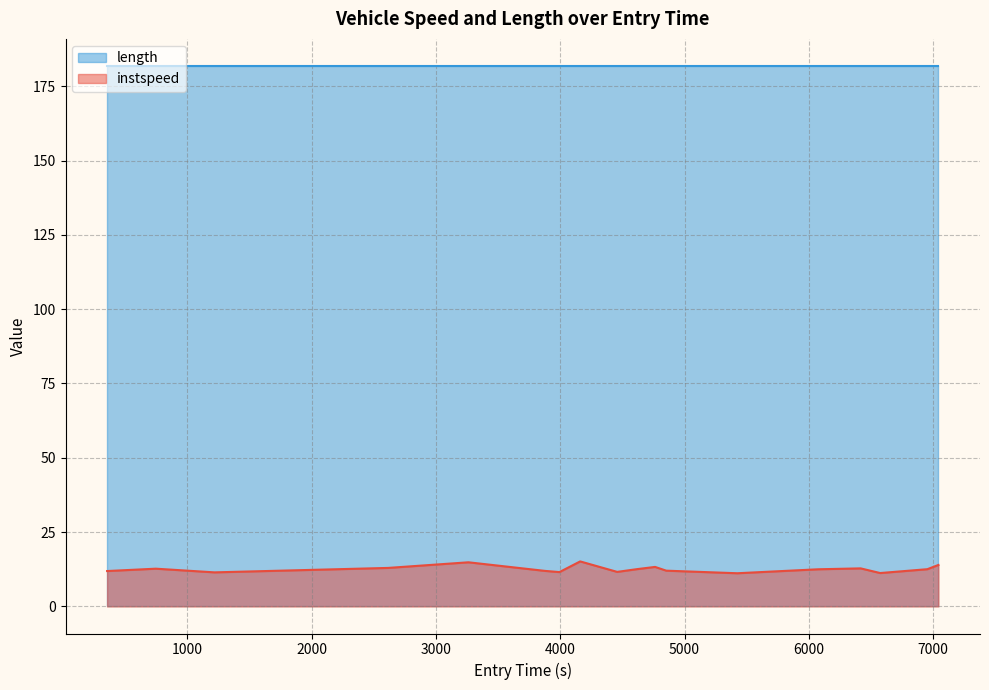

How many series are shown in this chart?

2